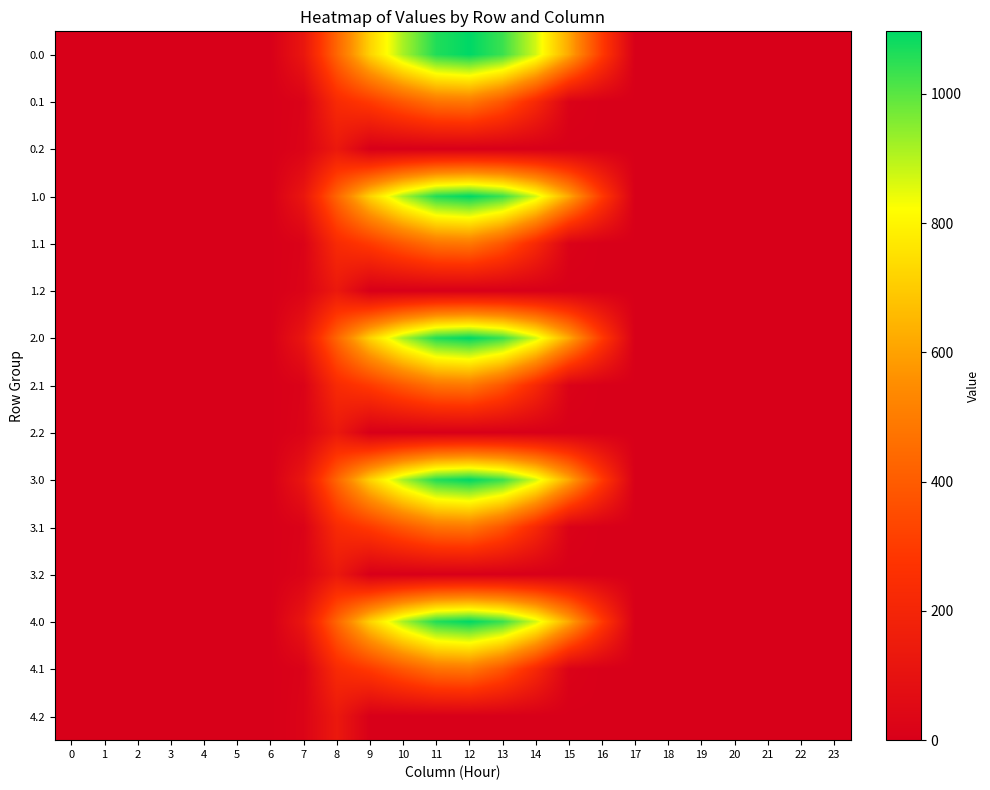

At which category does the chart reach its peak across all series?

12